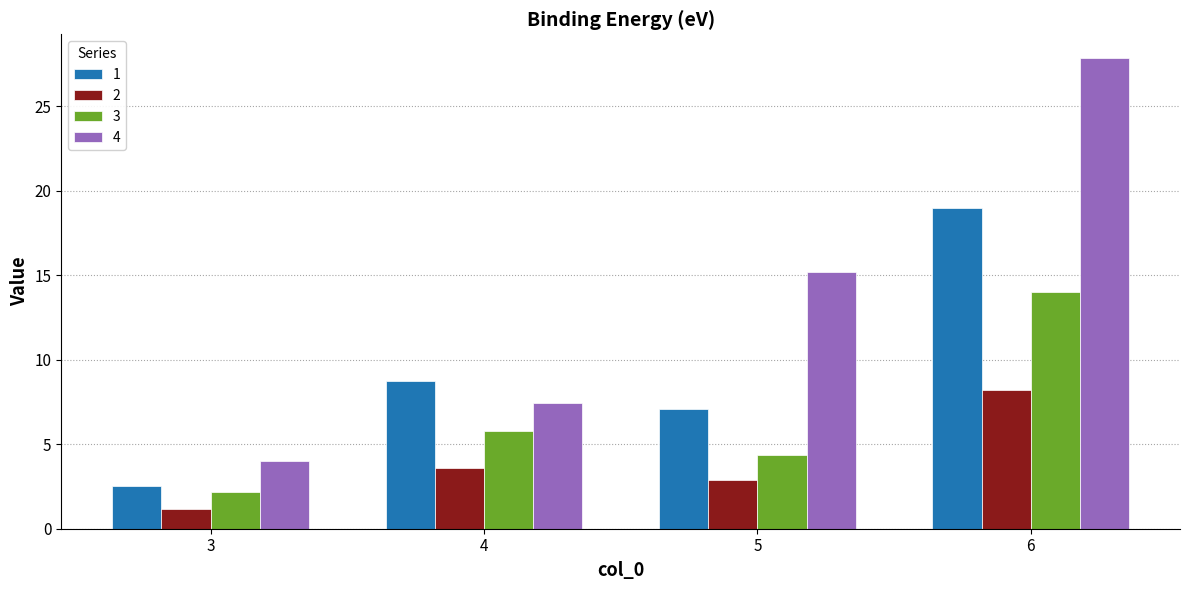

Rank the series by their average value, from highest to lowest.

4, 1, 3, 2